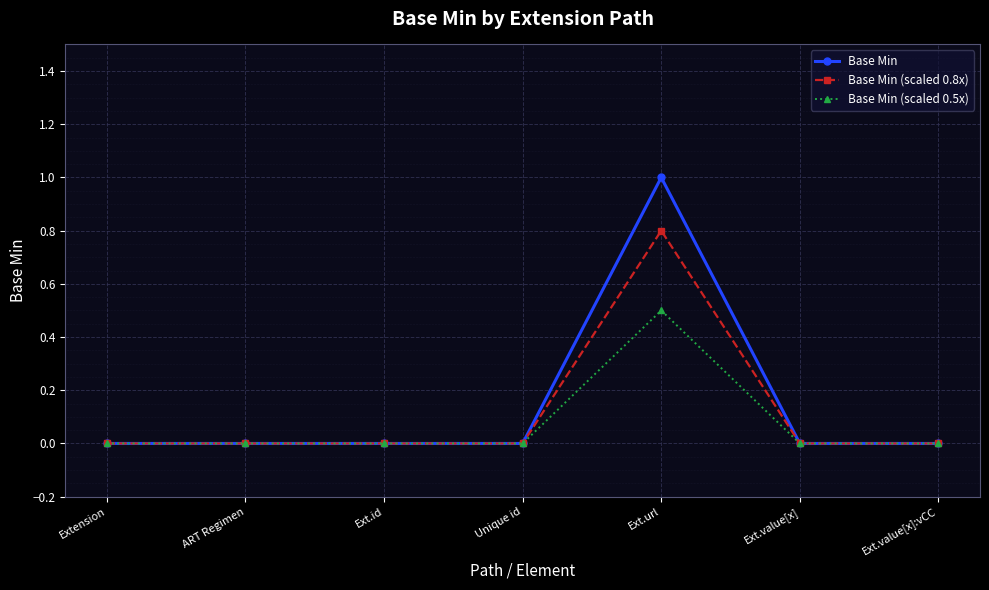

What is the label of the 6th point from the left?

Ext.value[x]